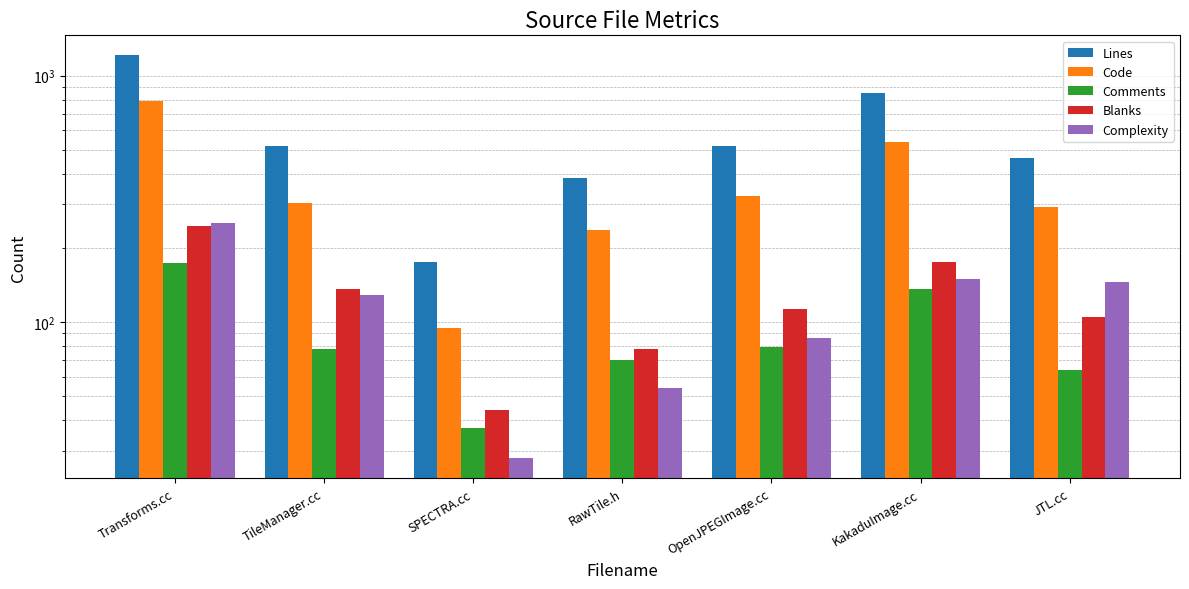

What is the spread (max minus min) of values at KakaduImage.cc?

715